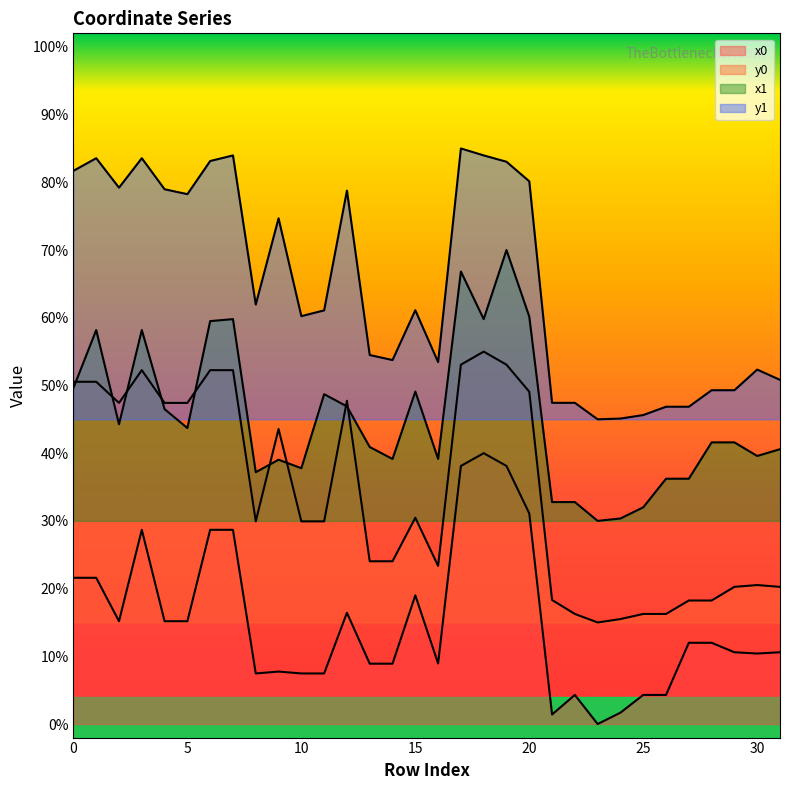

What is the value of the y1 point at the 12th from the left?

0.6